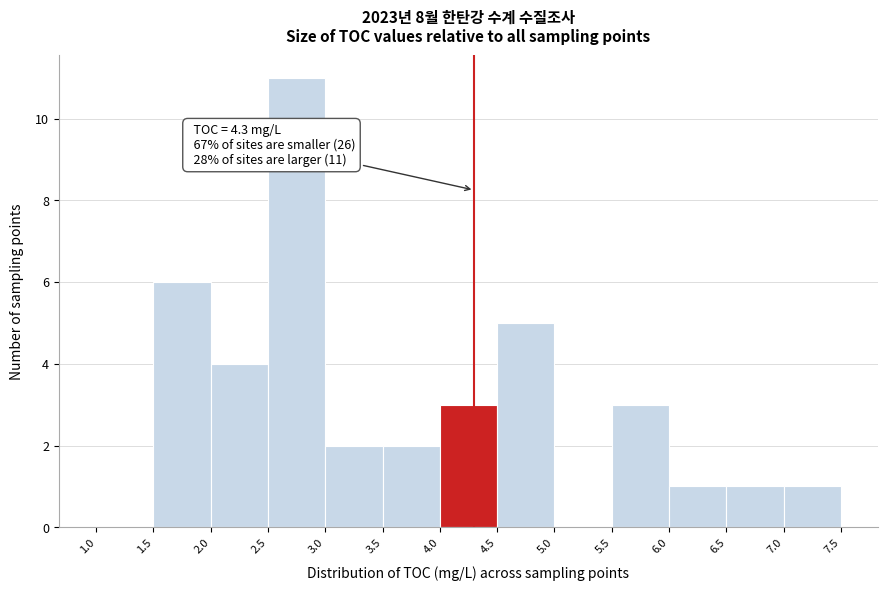

Which range on the x-axis has the tallest bar?

2.5 to 3.0